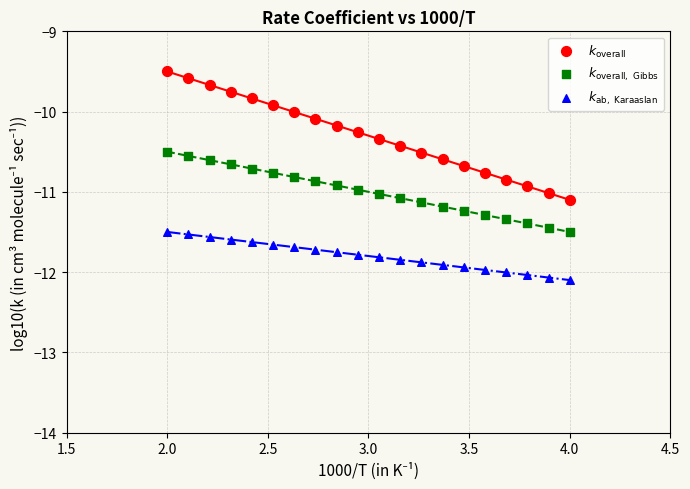

Across all data points, what is the range of Y values (max minus min)?

2.6